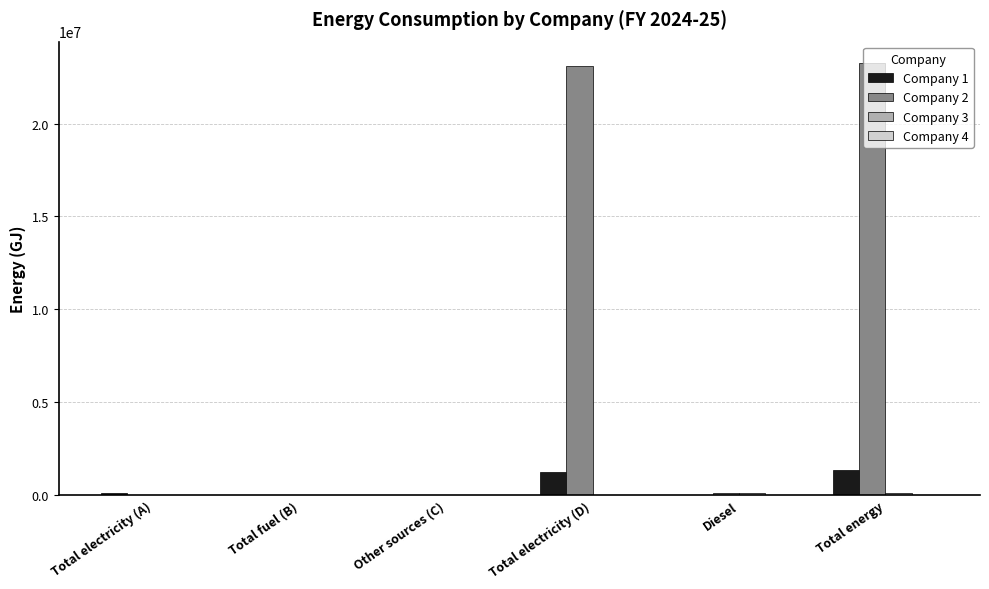

What is the maximum value for Company 1?

1360244.0